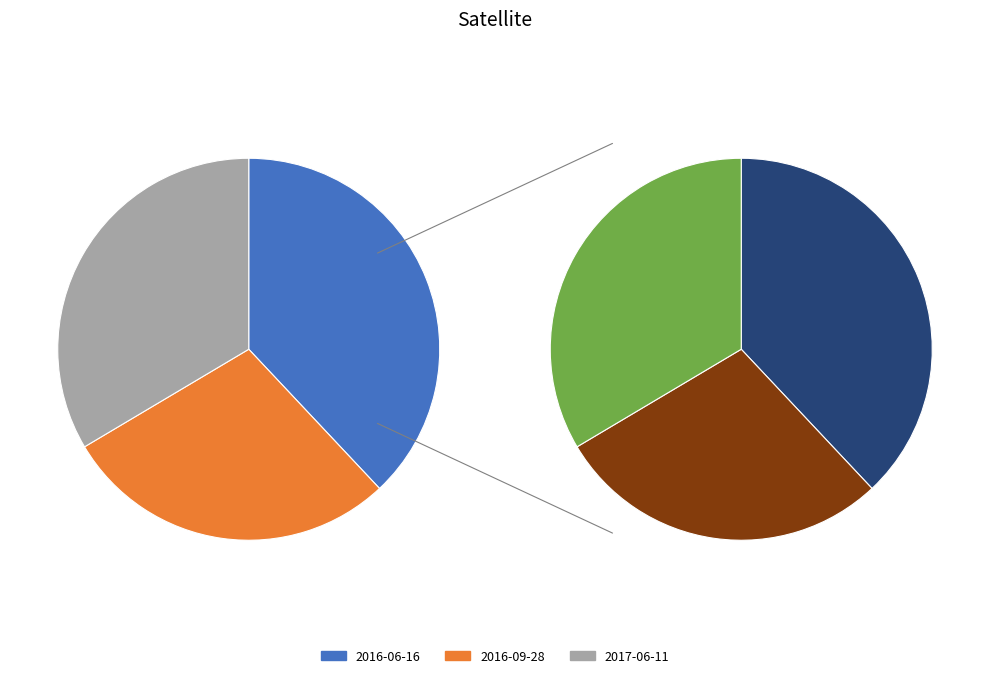

What portion of the pie excludes 2017-06-11?

66.5%